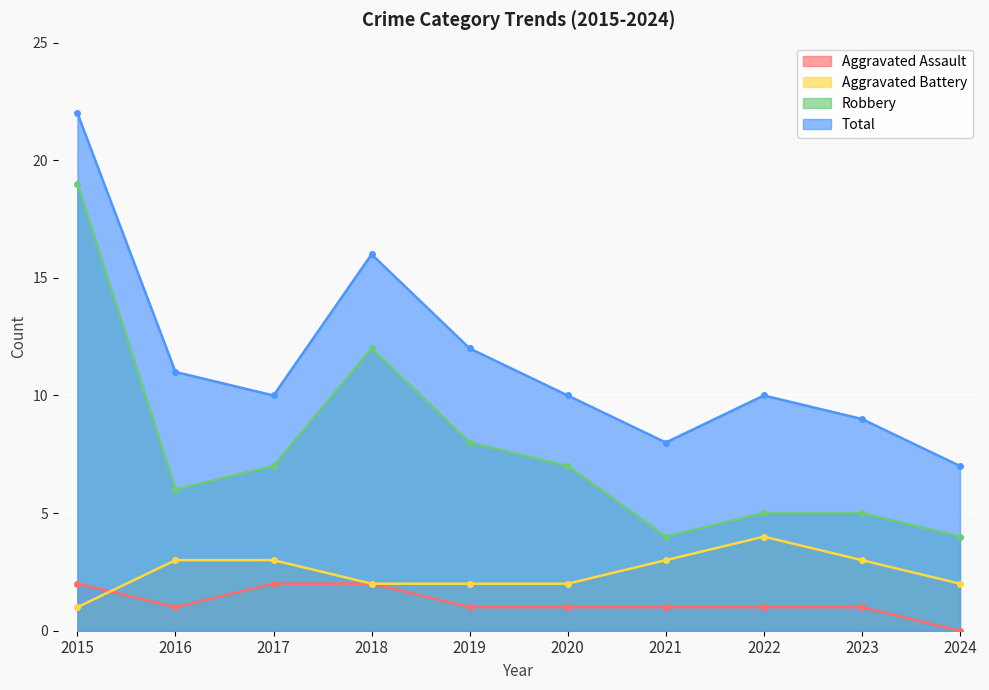

Where is the first local maximum for Aggravated Battery?

2022